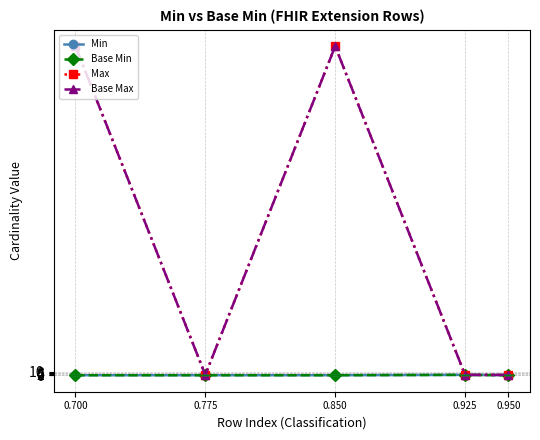

What is the difference between the maximum and minimum values in the Max series?

998